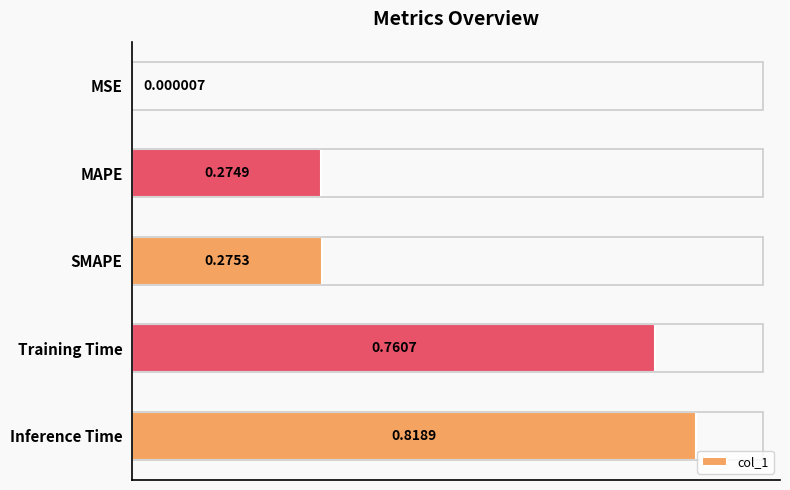

How many series are shown in this chart?

1